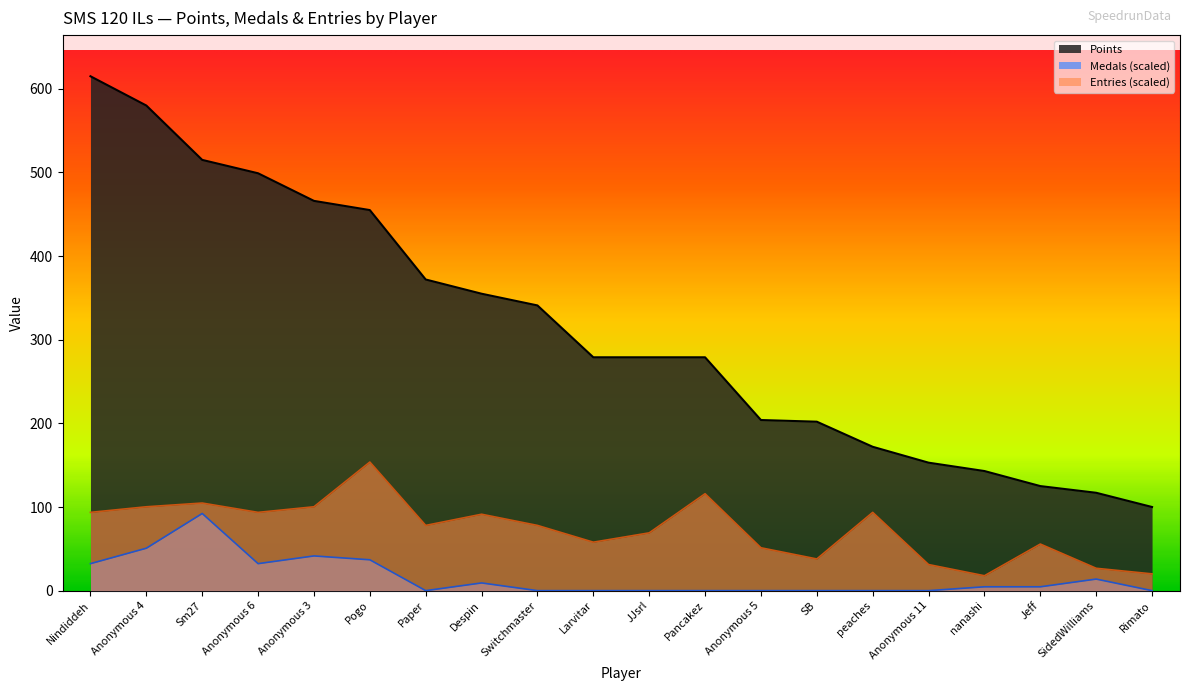

At which category does the chart reach its minimum across all series?

Paper